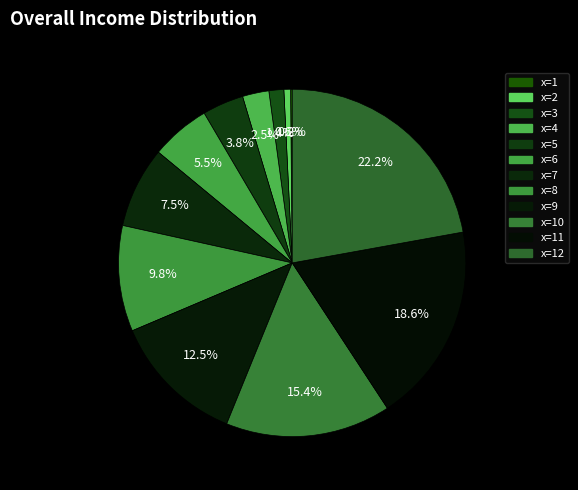

What percentage is NOT represented by x=2?

99.4%